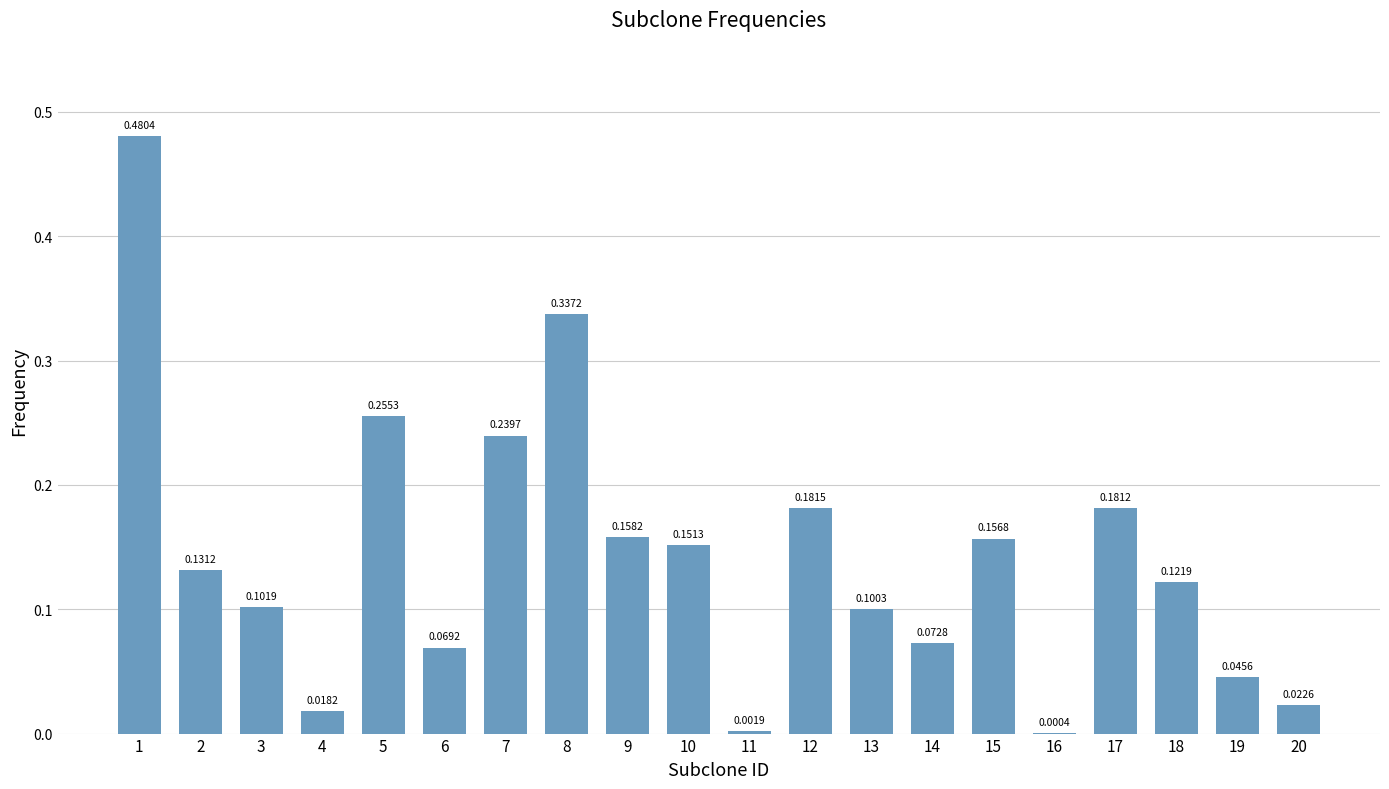

Are the bars grouped side by side (vs. stacked)?

No